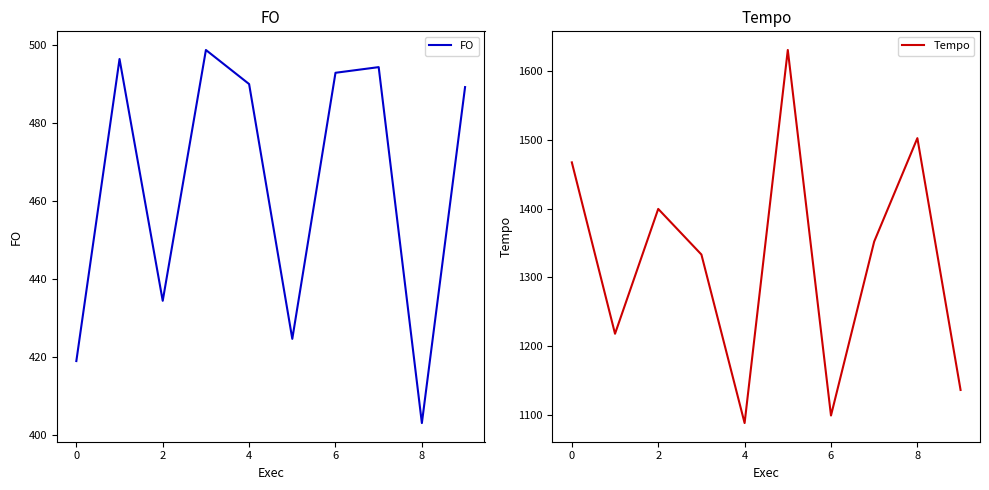

At which label does FO reach its minimum?

8